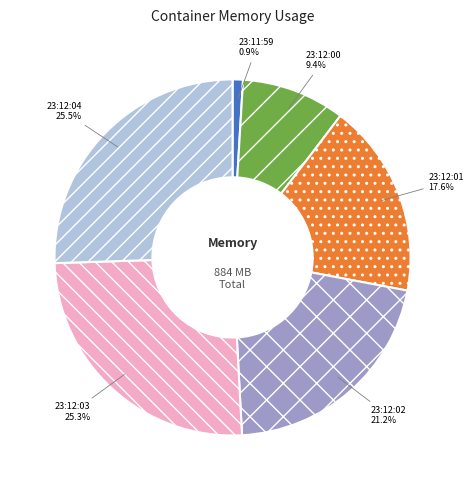

Does 23:11:59 account for over 50% of the chart?

No